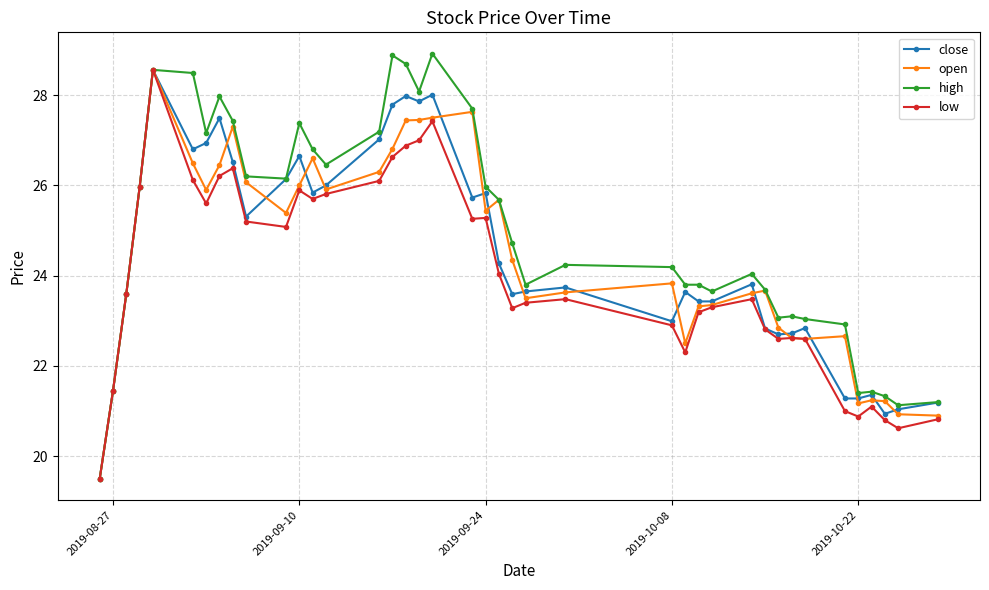

Which series has the largest total across all categories?

high